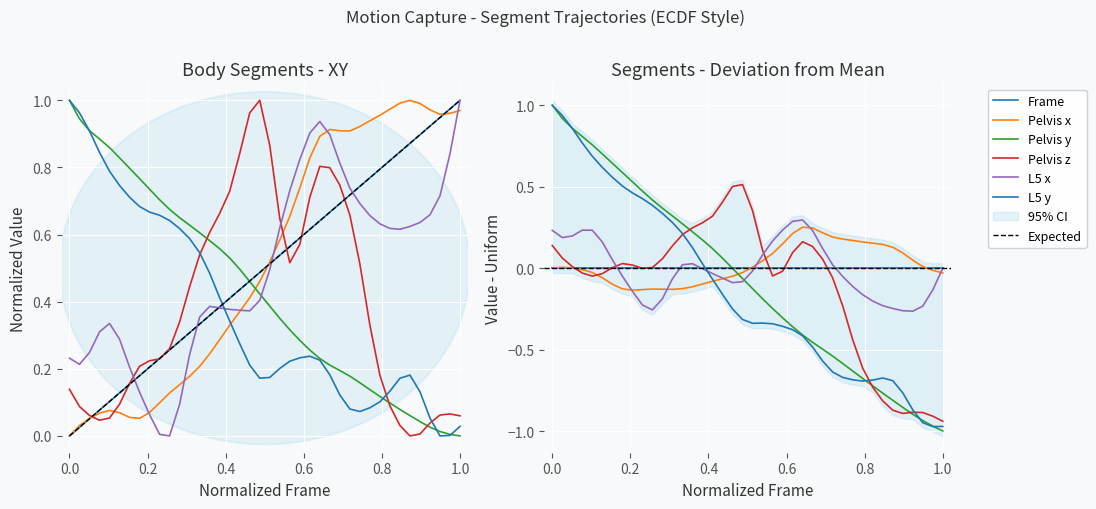

What is the average value of the Pelvis x series?

0.5